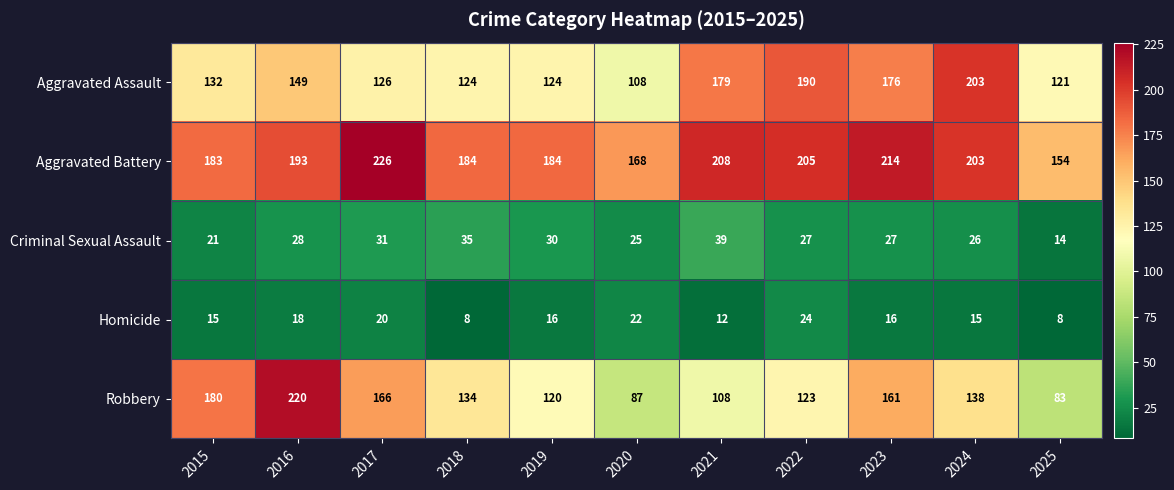

True or false: Robbery has a value of 108 at 2021.

True